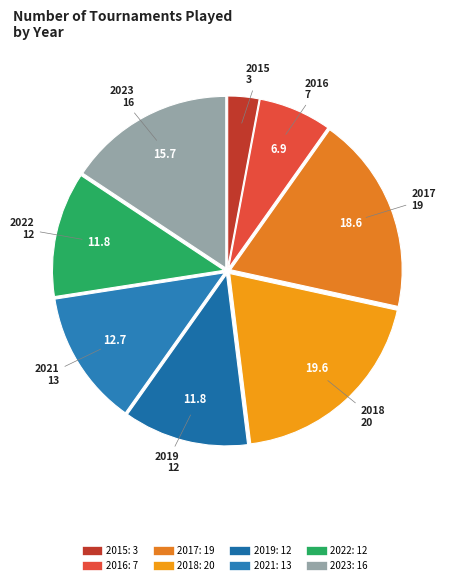

How many slices are in this pie chart?

8